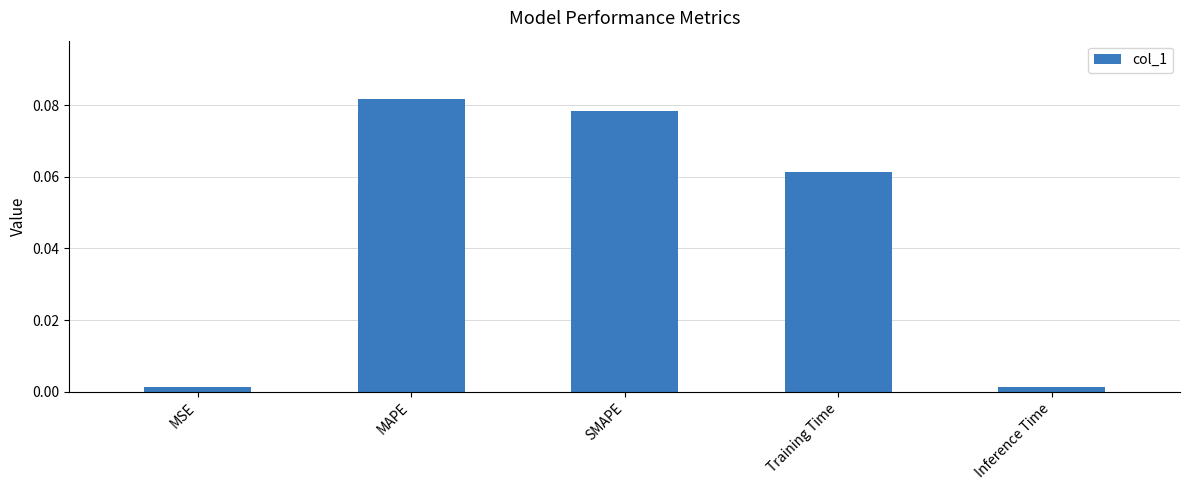

How many bars are there in total?

5